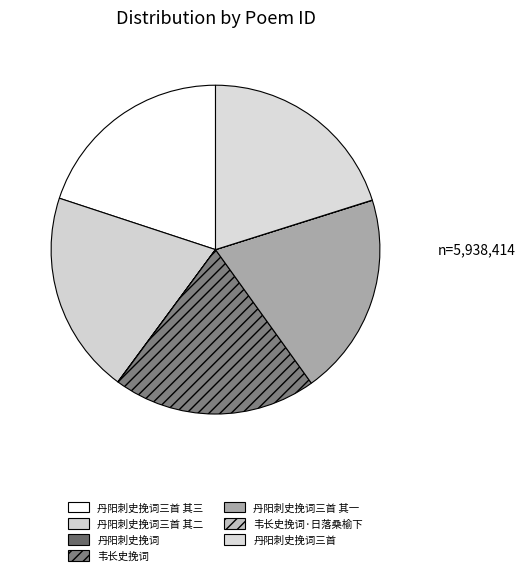

Does 丹阳刺史挽词三首 represent more than half of the total?

No